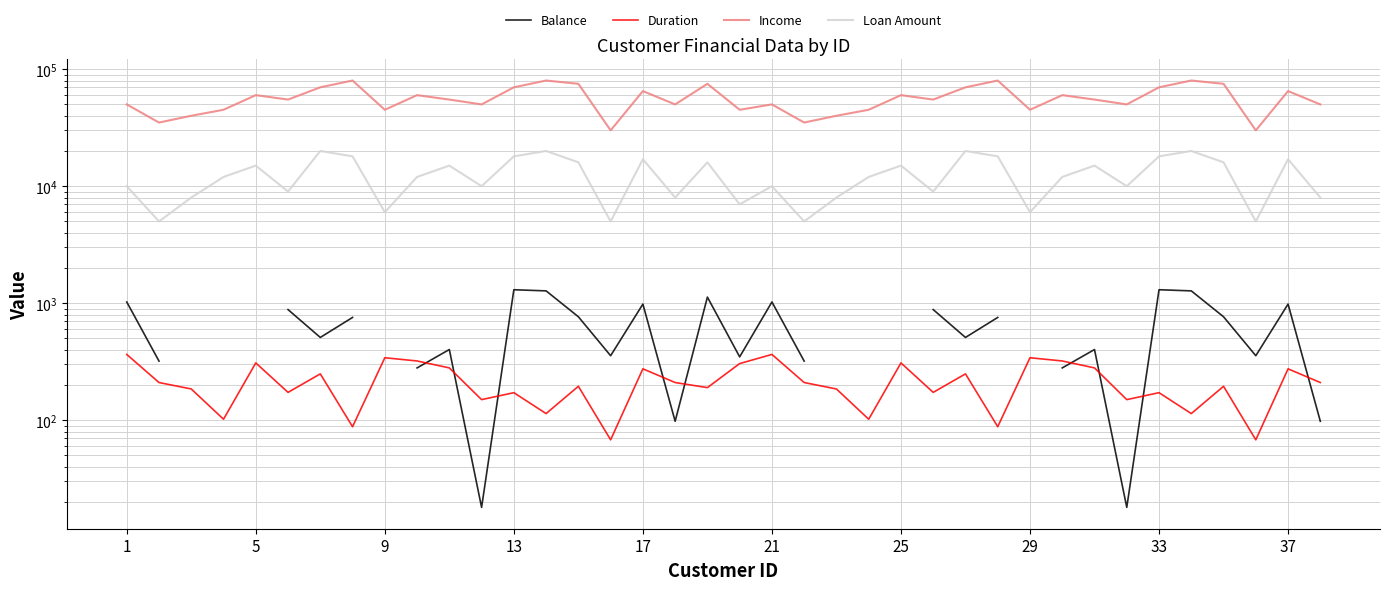

Rank the series by their maximum value, from highest to lowest.

Income, Loan Amount, Balance, Duration